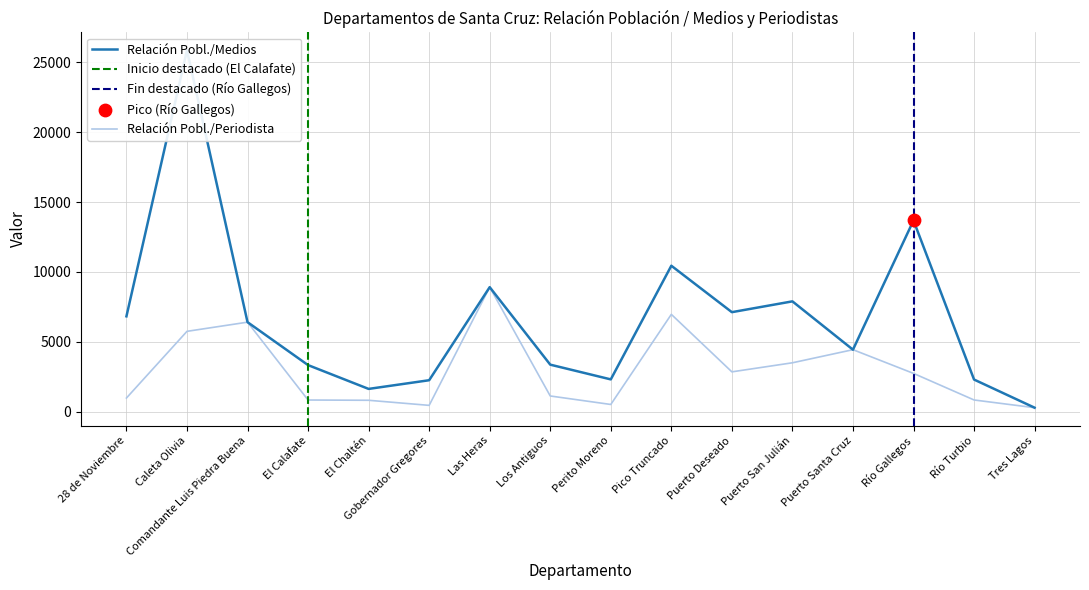

Which series has the largest total across all categories?

Relación Pobl./Medios